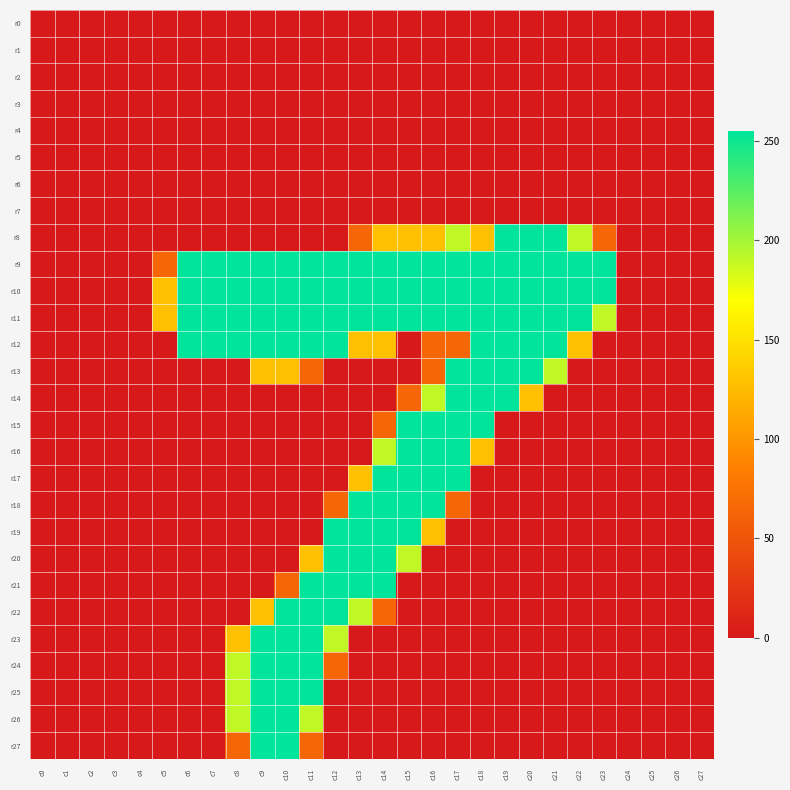

How many categories are shown in the chart?

28